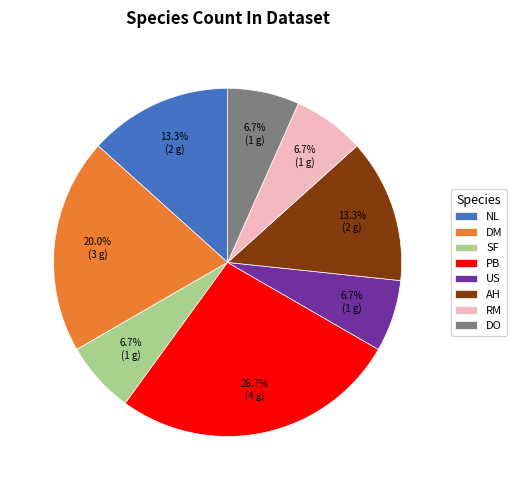

To the nearest percent, what portion does PB represent?

27%